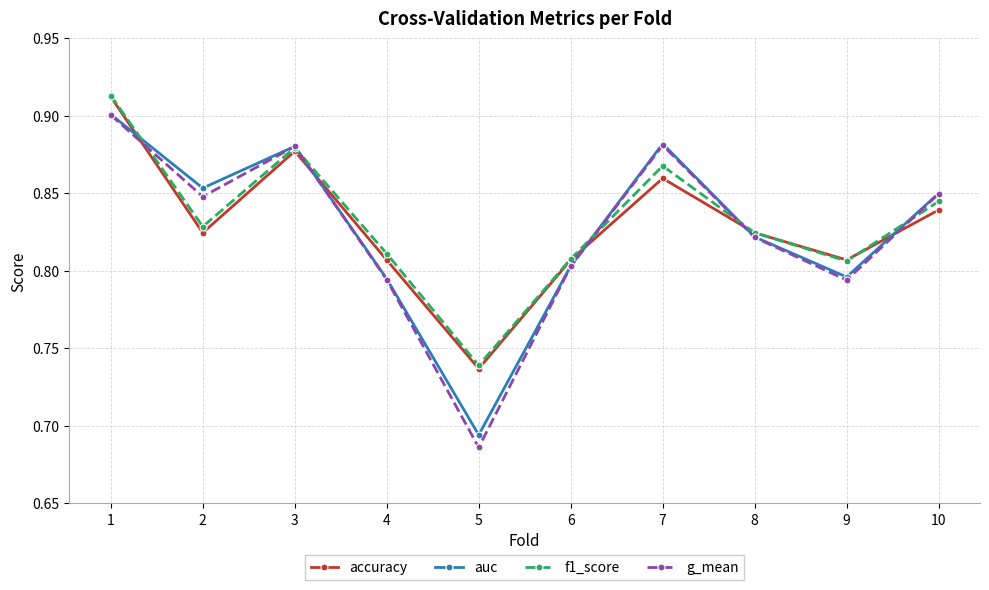

True or false: accuracy and auc cross at least once.

True